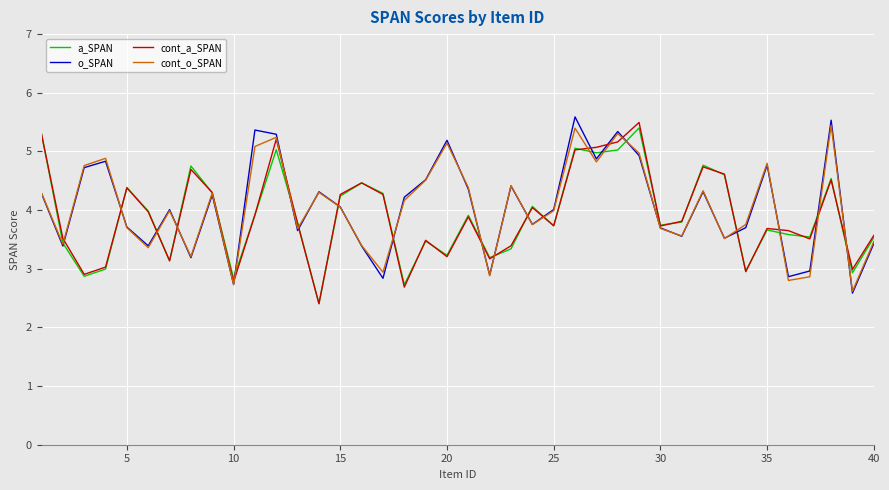

What is the maximum value shown in the chart?

5.6